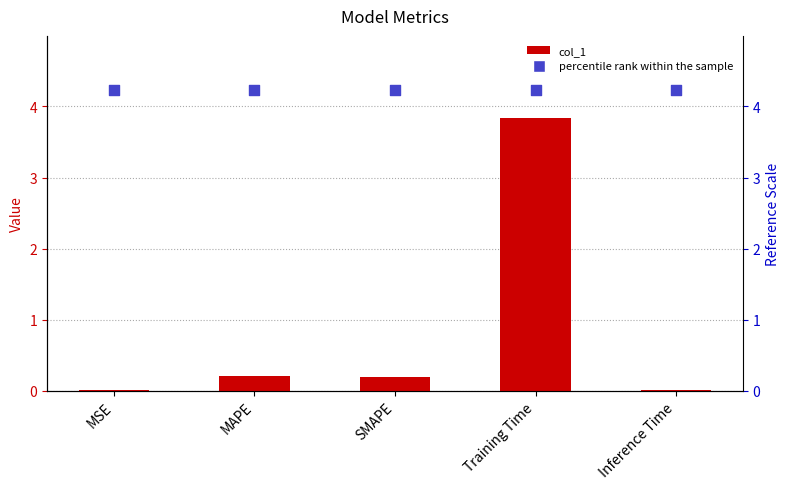

Which series reaches the minimum Y coordinate?

col_1